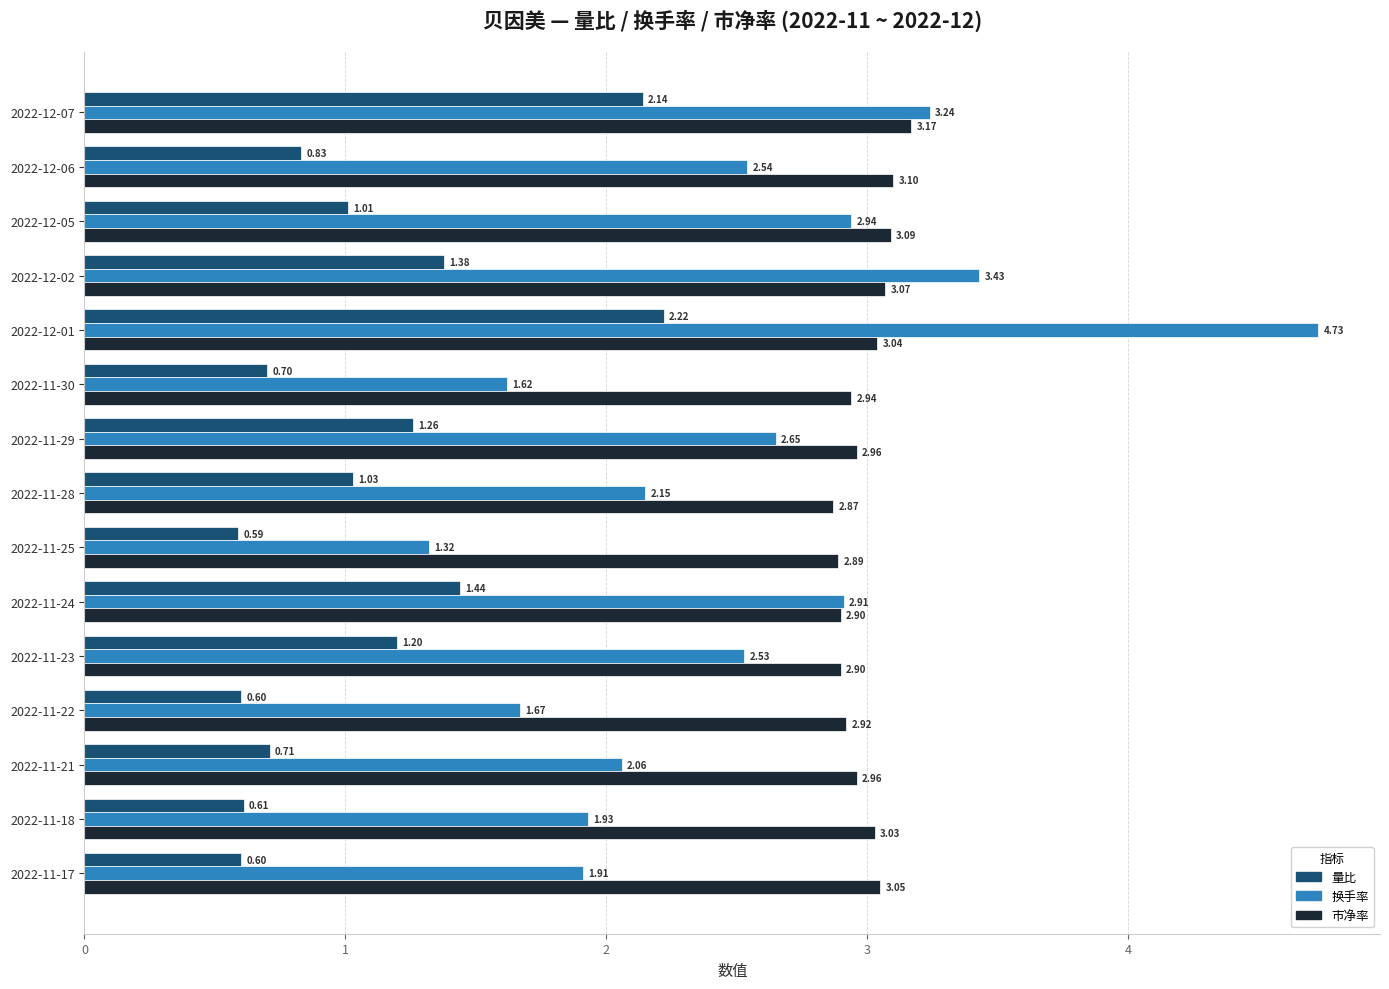

List the series in order of their overall mean, lowest first.

量比, 换手率, 市净率